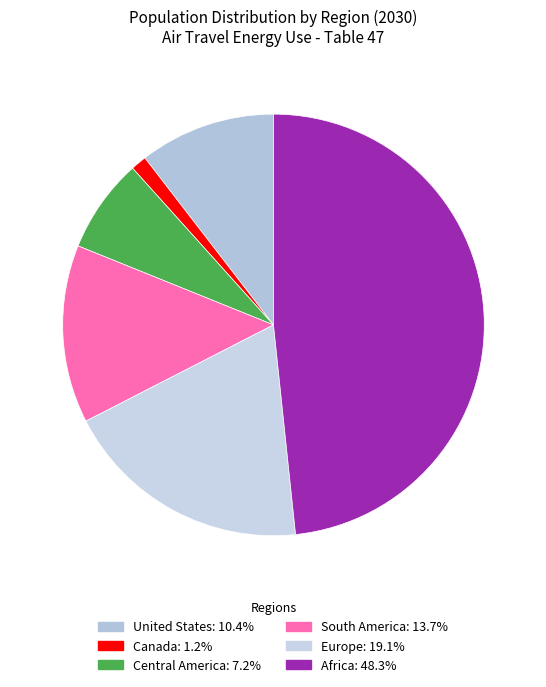

How many segments does this pie chart have?

6